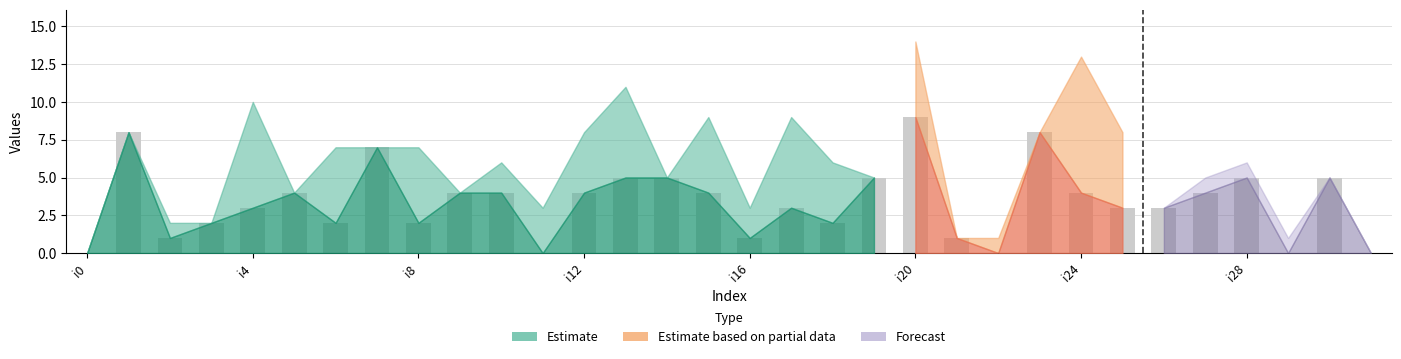

What is the sum of all values?

108